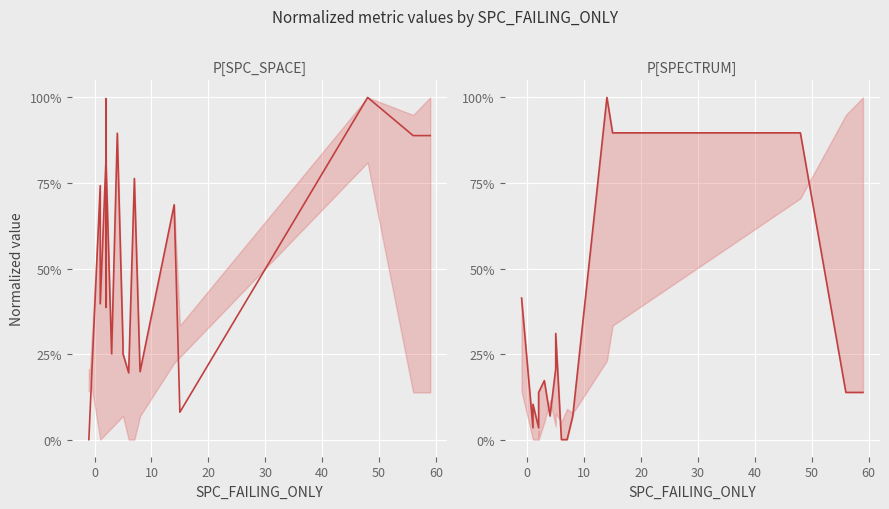

Reading left to right, list all the values displayed in this chart.

SPC_SPACE: 0.0	0.0	0.7	0.4	0.8	1.0	0.4	0.8	0.3	0.9	0.3	0.3	0.2	0.8	0.2	0.7	0.1	1.0	0.9	0.9
SPECTRUM: 0.4	0.4	0.0	0.1	0.0	0.0	0.1	0.1	0.2	0.1	0.2	0.3	0.0	0.0	0.1	1.0	0.9	0.9	0.1	0.1